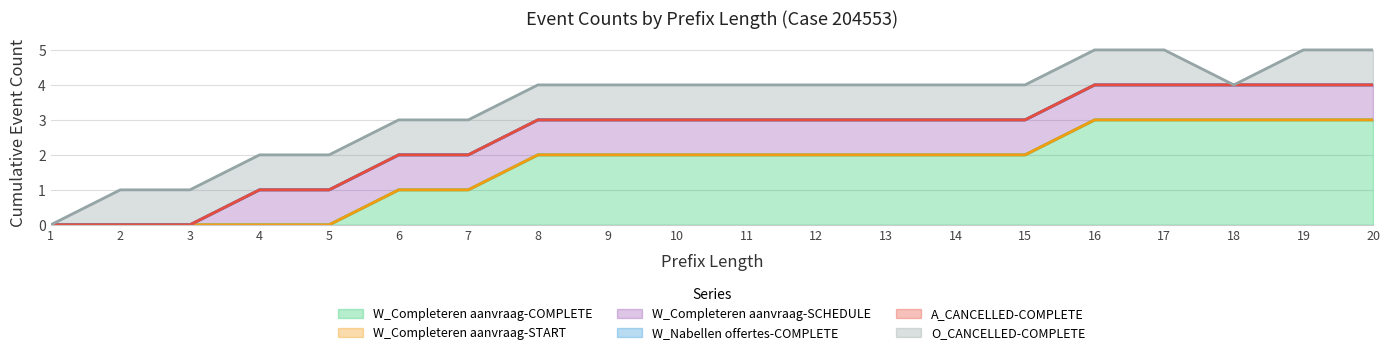

Reading right to left, list all the values displayed in this chart.

W_Completeren aanvraag-COMPLETE: 20=3	19=3	18=3	17=3	16=3	15=2	14=2	13=2	12=2	11=2	10=2	9=2	8=2	7=1	6=1	5=0	4=0	3=0	2=0	1=0
W_Completeren aanvraag-START: 20=0	19=0	18=0	17=0	16=0	15=0	14=0	13=0	12=0	11=0	10=0	9=0	8=0	7=0	6=0	5=0	4=0	3=0	2=0	1=0
W_Completeren aanvraag-SCHEDULE: 20=1	19=1	18=1	17=1	16=1	15=1	14=1	13=1	12=1	11=1	10=1	9=1	8=1	7=1	6=1	5=1	4=1	3=0	2=0	1=0
W_Nabellen offertes-COMPLETE: 20=0	19=0	18=0	17=0	16=0	15=0	14=0	13=0	12=0	11=0	10=0	9=0	8=0	7=0	6=0	5=0	4=0	3=0	2=0	1=0
A_CANCELLED-COMPLETE: 20=0	19=0	18=0	17=0	16=0	15=0	14=0	13=0	12=0	11=0	10=0	9=0	8=0	7=0	6=0	5=0	4=0	3=0	2=0	1=0
O_CANCELLED-COMPLETE: 20=1	19=1	18=0	17=1	16=1	15=1	14=1	13=1	12=1	11=1	10=1	9=1	8=1	7=1	6=1	5=1	4=1	3=1	2=1	1=0